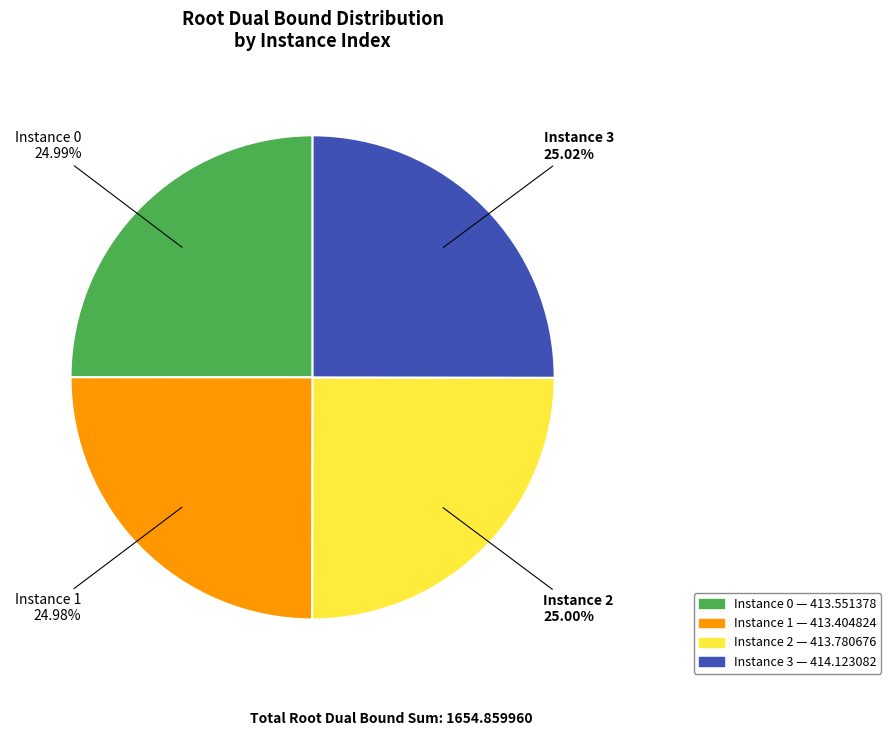

How many slices are in this pie chart?

4